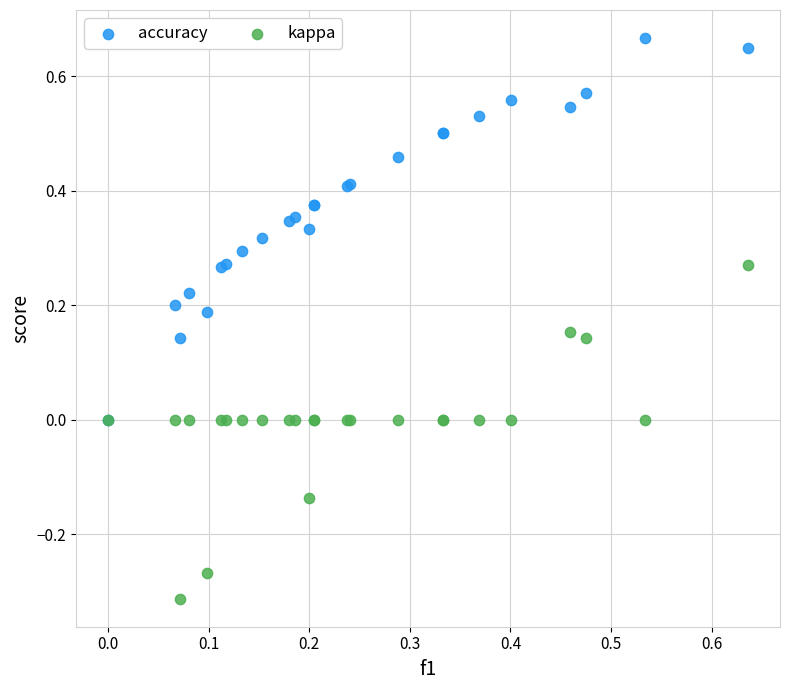

Which series has the widest spread of Y values?

accuracy